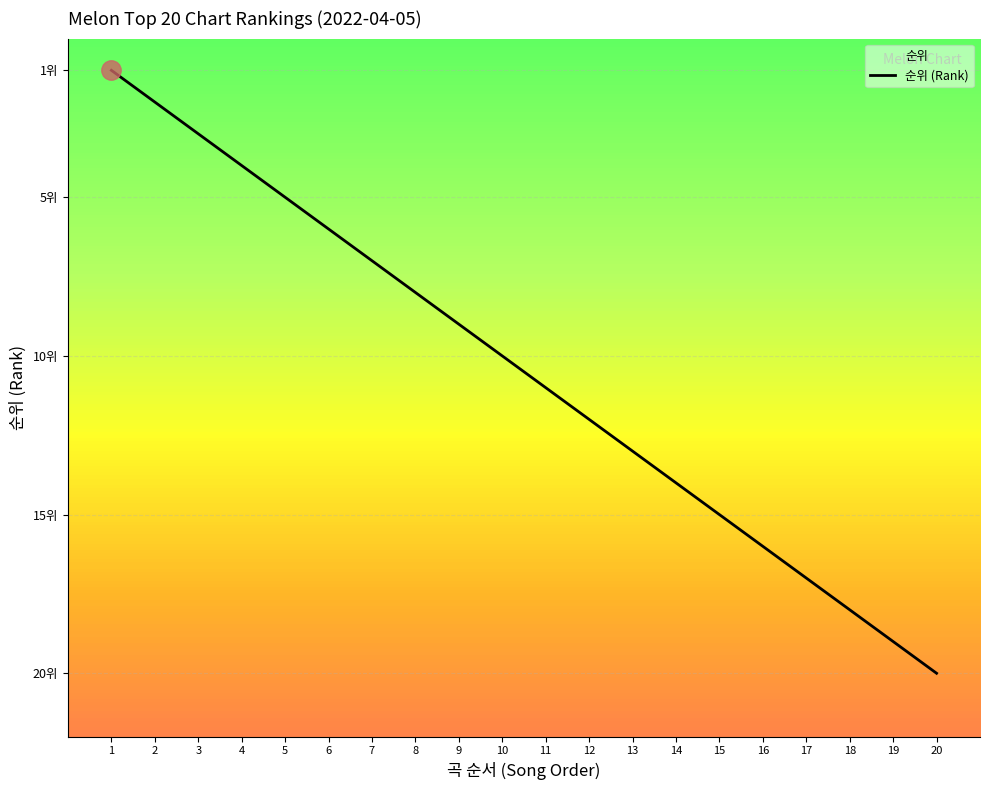

List the labels in order of value, smallest first.

1, 2, 3, 4, 5, 6, 7, 8, 9, 10, 11, 12, 13, 14, 15, 16, 17, 18, 19, 20